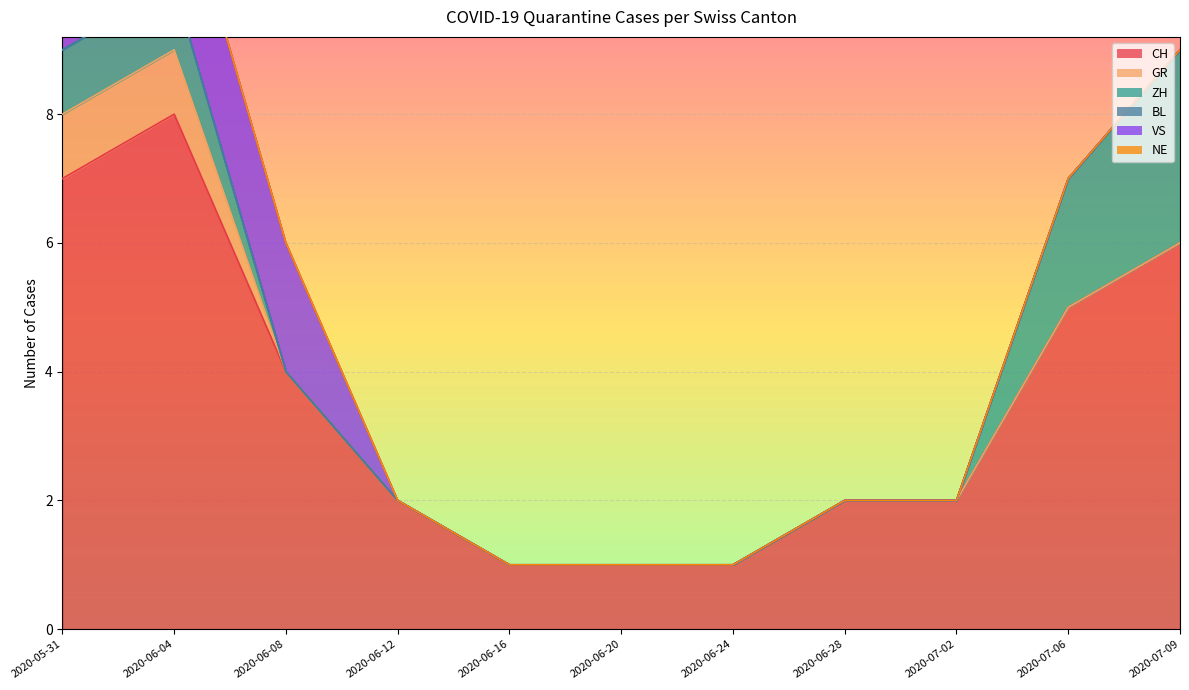

What is the sum of all VS values?

6